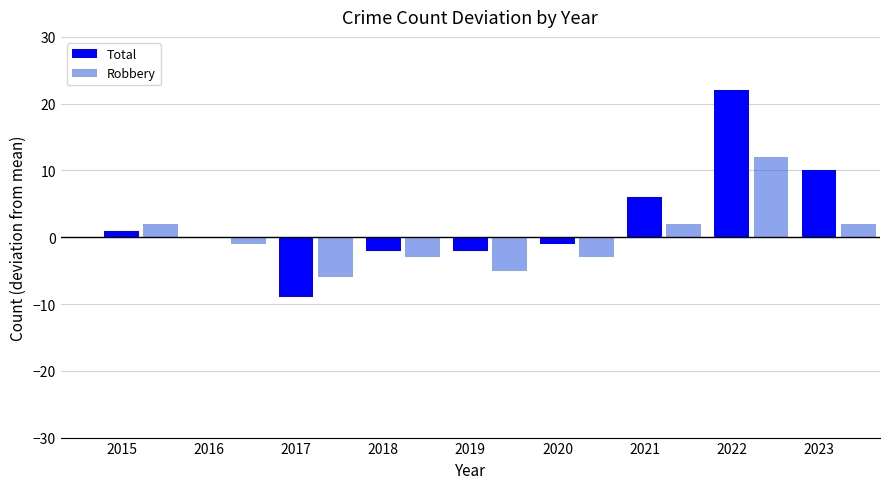

True or false: Aggravated Assault has a value of 2 at 2023.

False